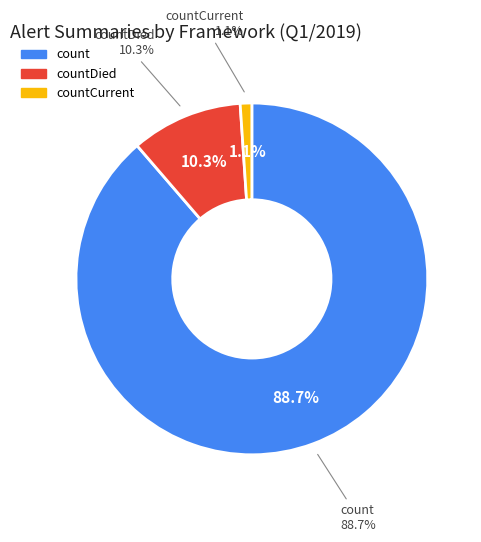

How much of the chart is everything except countCurrent?

98.9%